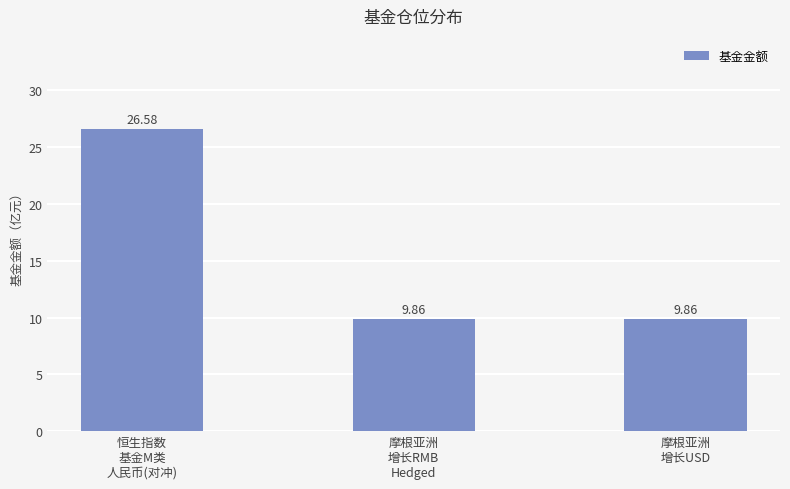

Does the chart contain stacked bars?

No